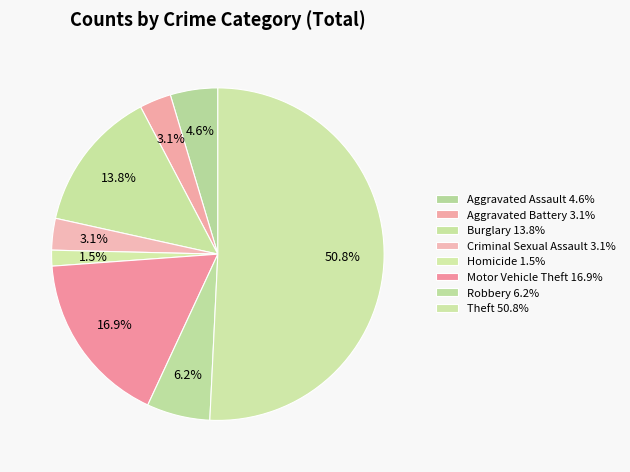

How many slices are in this pie chart?

8